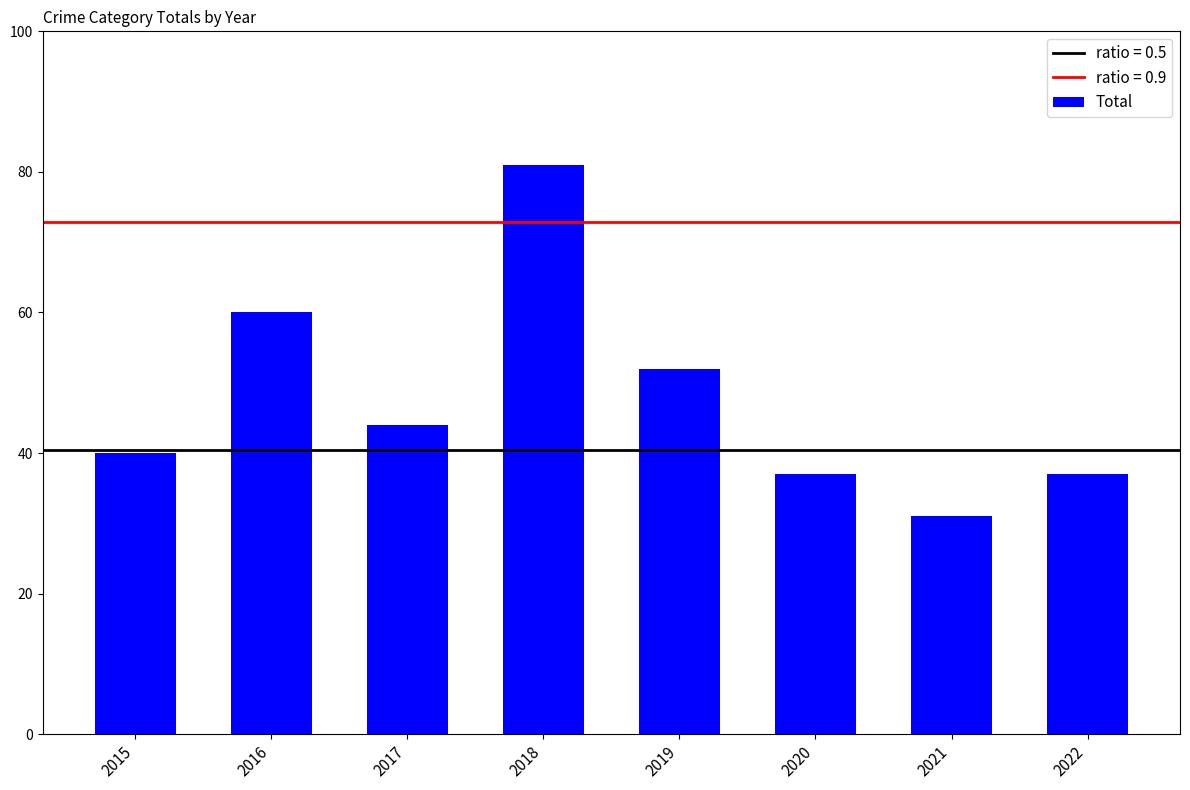

Reading right to left, transcribe all the data shown in this chart.

2022=37	2021=31	2020=37	2019=52	2018=81	2017=44	2016=60	2015=40